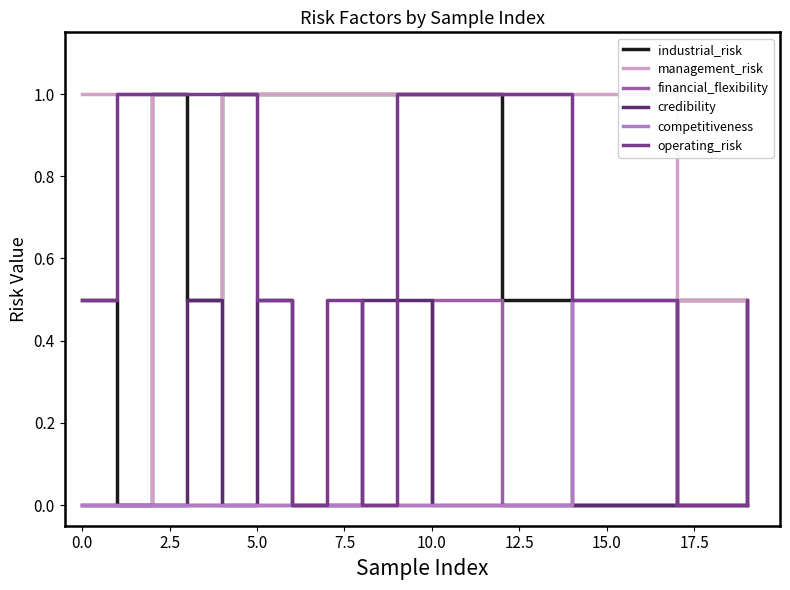

Count the competitiveness values in the range 0 to 1.

15